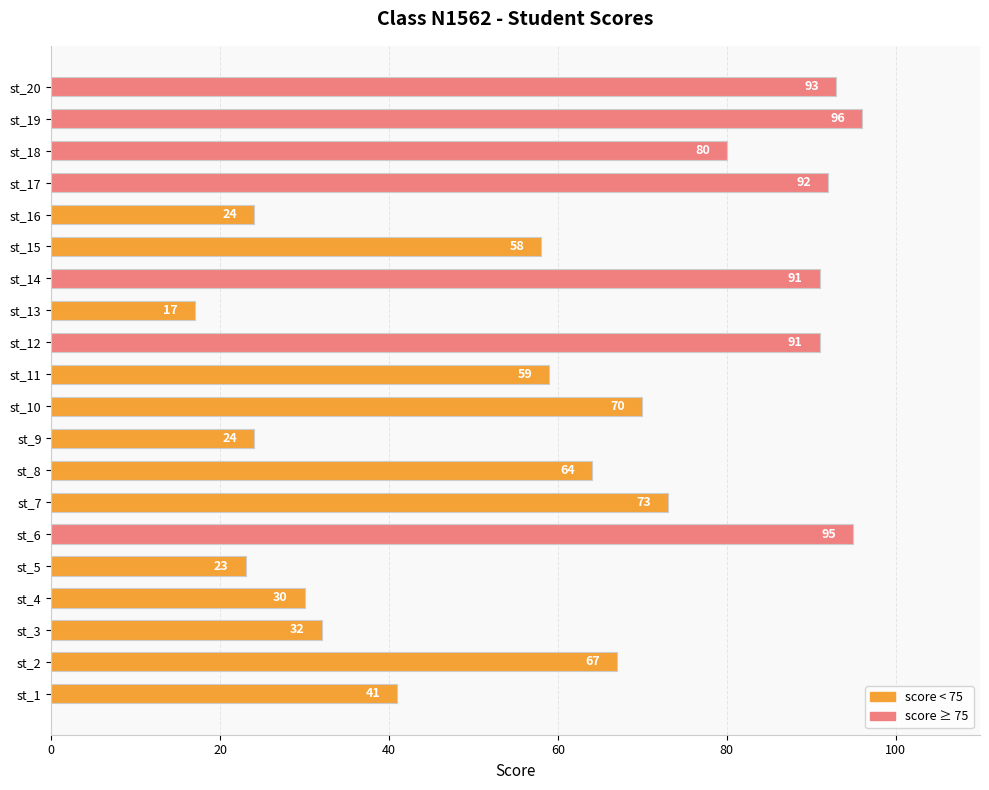

What is the change in value from st_3 to st_18?

+48